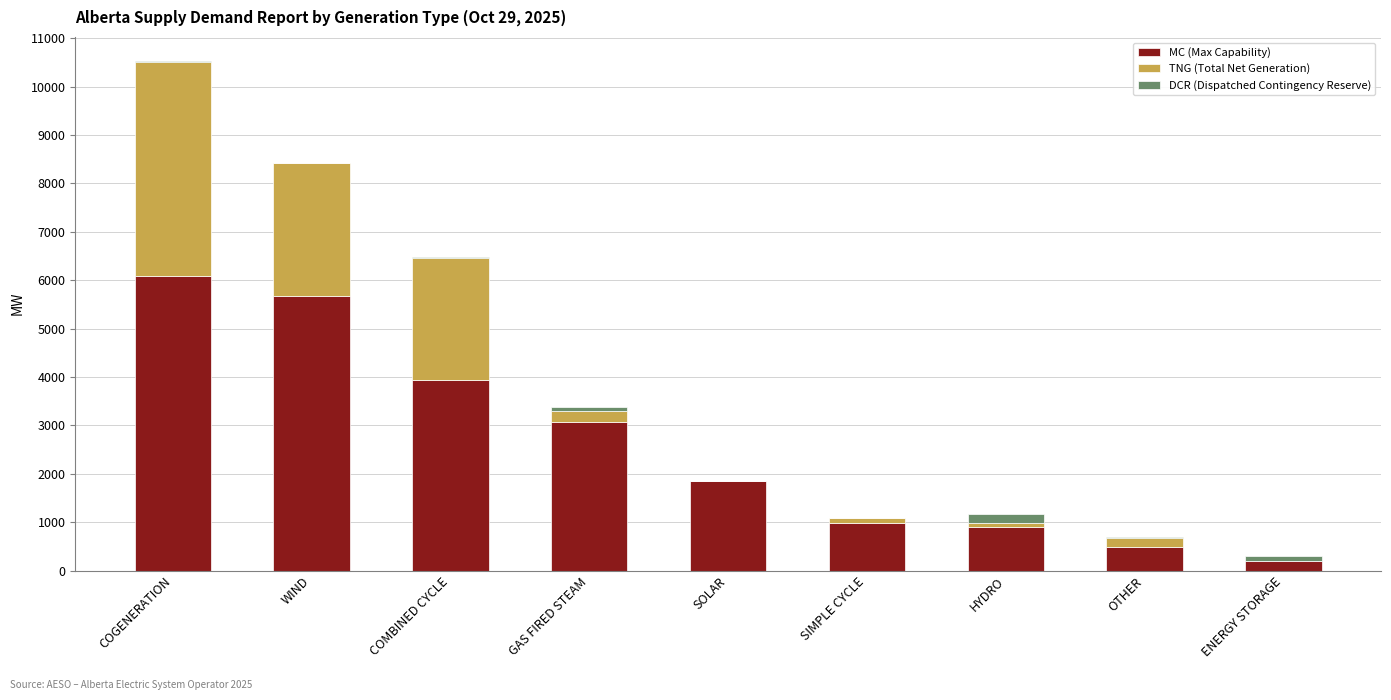

What is the highest value of the MC (Max Capability) series?

6097